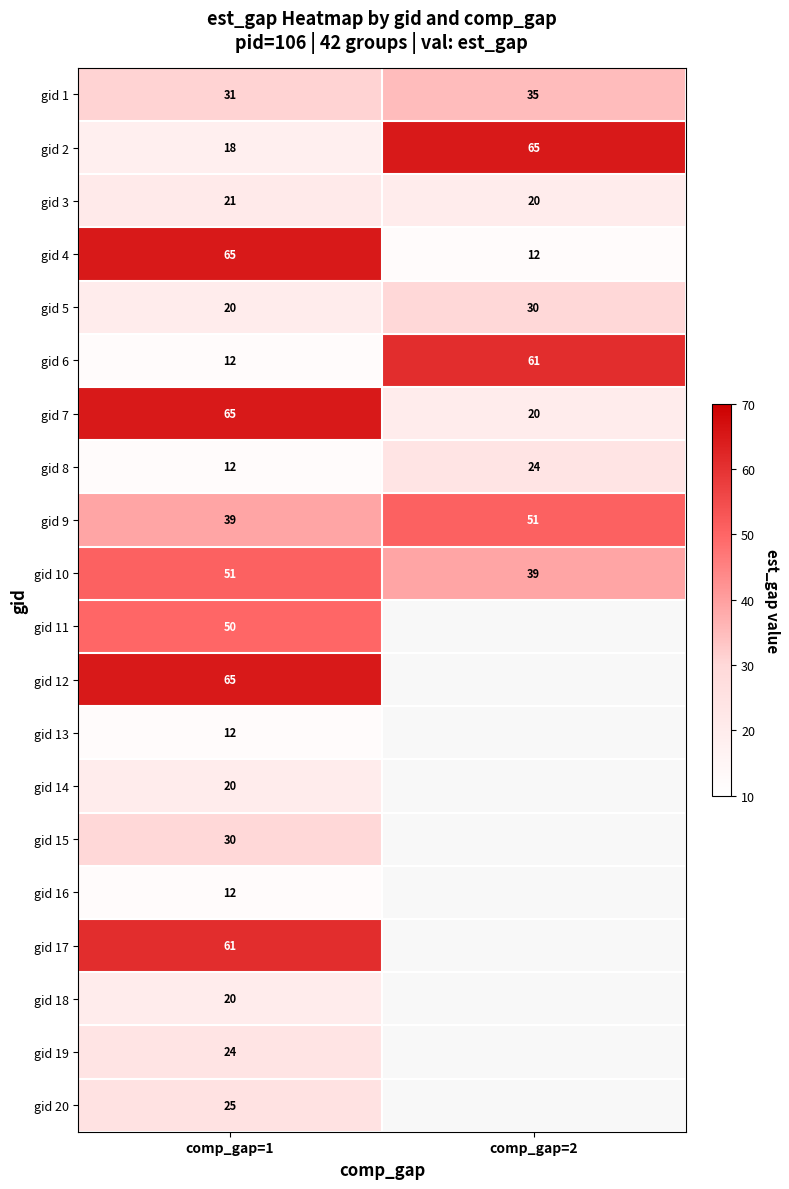

Count the number of categories in the chart.

2